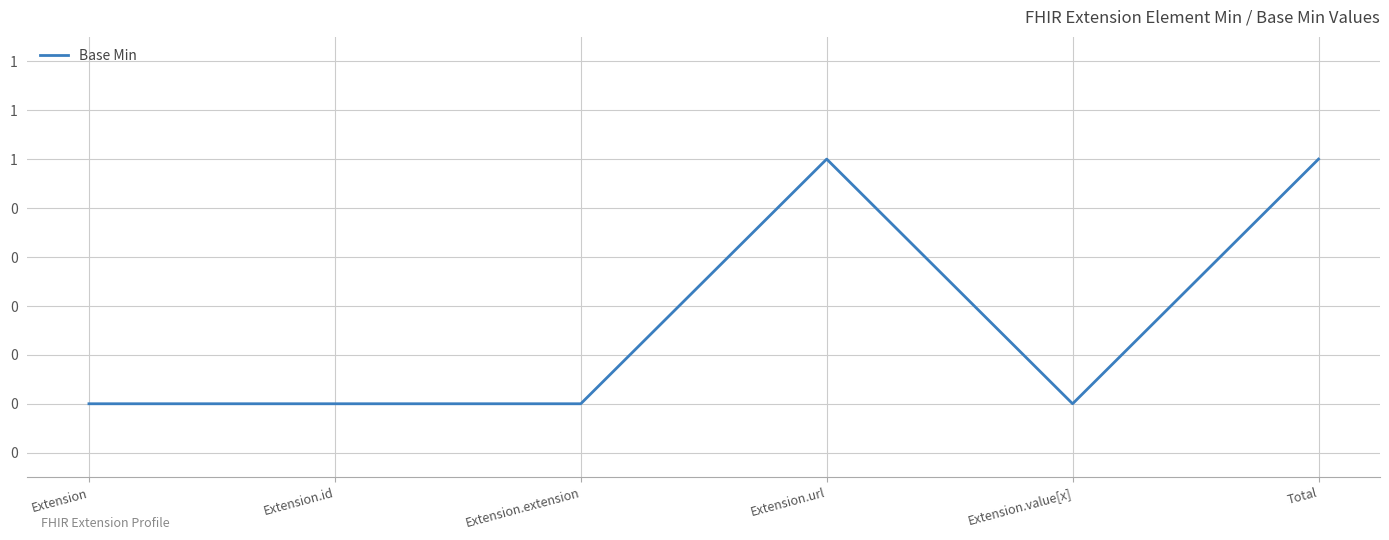

What position from the left is Total?

6